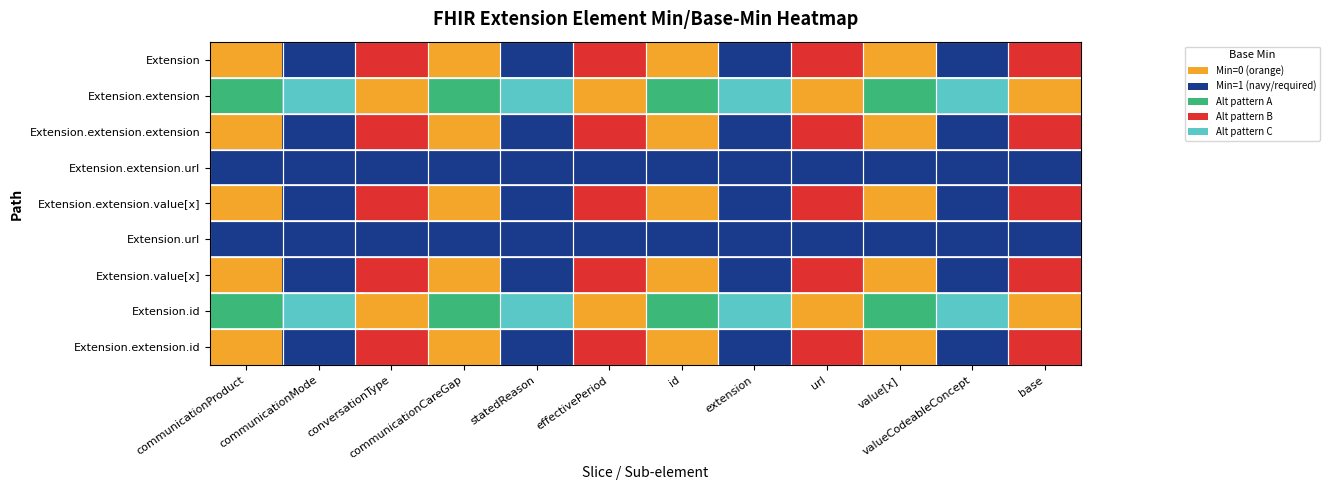

Reading right to left, transcribe all the data shown in this chart.

Extension: base=0.6	valueCodeableConcept=0.3	value[x]=0.0	url=0.6	extension=0.3	id=0.0	effectivePeriod=0.6	statedReason=0.3	communicationCareGap=0.0	conversationType=0.6	communicationMode=0.3	communicationProduct=0.0
Extension.extension: base=0.1	valueCodeableConcept=0.8	value[x]=0.5	url=0.1	extension=0.8	id=0.5	effectivePeriod=0.1	statedReason=0.8	communicationCareGap=0.5	conversationType=0.1	communicationMode=0.8	communicationProduct=0.5
Extension.extension.extension: base=0.6	valueCodeableConcept=0.3	value[x]=0.0	url=0.6	extension=0.3	id=0.0	effectivePeriod=0.6	statedReason=0.3	communicationCareGap=0.0	conversationType=0.6	communicationMode=0.3	communicationProduct=0.0
Extension.extension.url: base=0.2	valueCodeableConcept=0.2	value[x]=0.2	url=0.2	extension=0.2	id=0.2	effectivePeriod=0.2	statedReason=0.2	communicationCareGap=0.2	conversationType=0.2	communicationMode=0.2	communicationProduct=0.2
Extension.extension.value[x]: base=0.6	valueCodeableConcept=0.3	value[x]=0.0	url=0.6	extension=0.3	id=0.0	effectivePeriod=0.6	statedReason=0.3	communicationCareGap=0.0	conversationType=0.6	communicationMode=0.3	communicationProduct=0.0
Extension.url: base=0.2	valueCodeableConcept=0.2	value[x]=0.2	url=0.2	extension=0.2	id=0.2	effectivePeriod=0.2	statedReason=0.2	communicationCareGap=0.2	conversationType=0.2	communicationMode=0.2	communicationProduct=0.2
Extension.value[x]: base=0.6	valueCodeableConcept=0.3	value[x]=0.0	url=0.6	extension=0.3	id=0.0	effectivePeriod=0.6	statedReason=0.3	communicationCareGap=0.0	conversationType=0.6	communicationMode=0.3	communicationProduct=0.0
Extension.id: base=0.1	valueCodeableConcept=0.8	value[x]=0.5	url=0.1	extension=0.8	id=0.5	effectivePeriod=0.1	statedReason=0.8	communicationCareGap=0.5	conversationType=0.1	communicationMode=0.8	communicationProduct=0.5
Extension.extension.id: base=0.6	valueCodeableConcept=0.3	value[x]=0.0	url=0.6	extension=0.3	id=0.0	effectivePeriod=0.6	statedReason=0.3	communicationCareGap=0.0	conversationType=0.6	communicationMode=0.3	communicationProduct=0.0